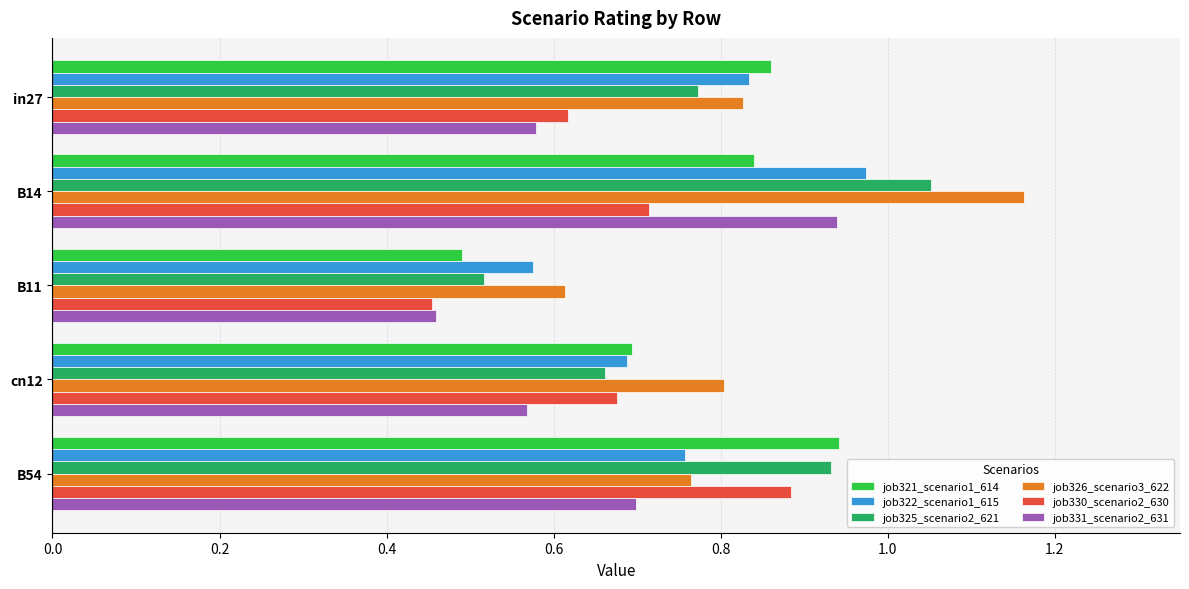

Where is job326_scenario3_622 nearest to the value 0?

B11